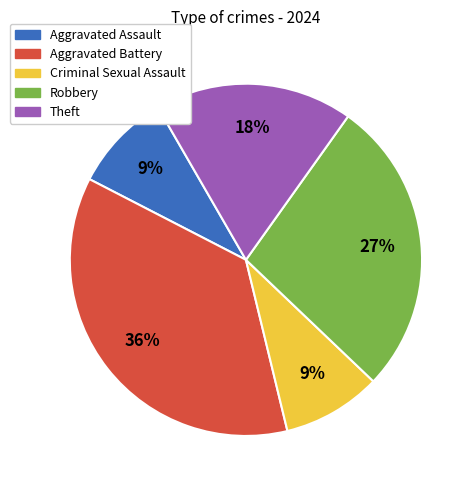

To the nearest percent, what is the combined percentage of Criminal Sexual Assault and Aggravated Assault?

18%